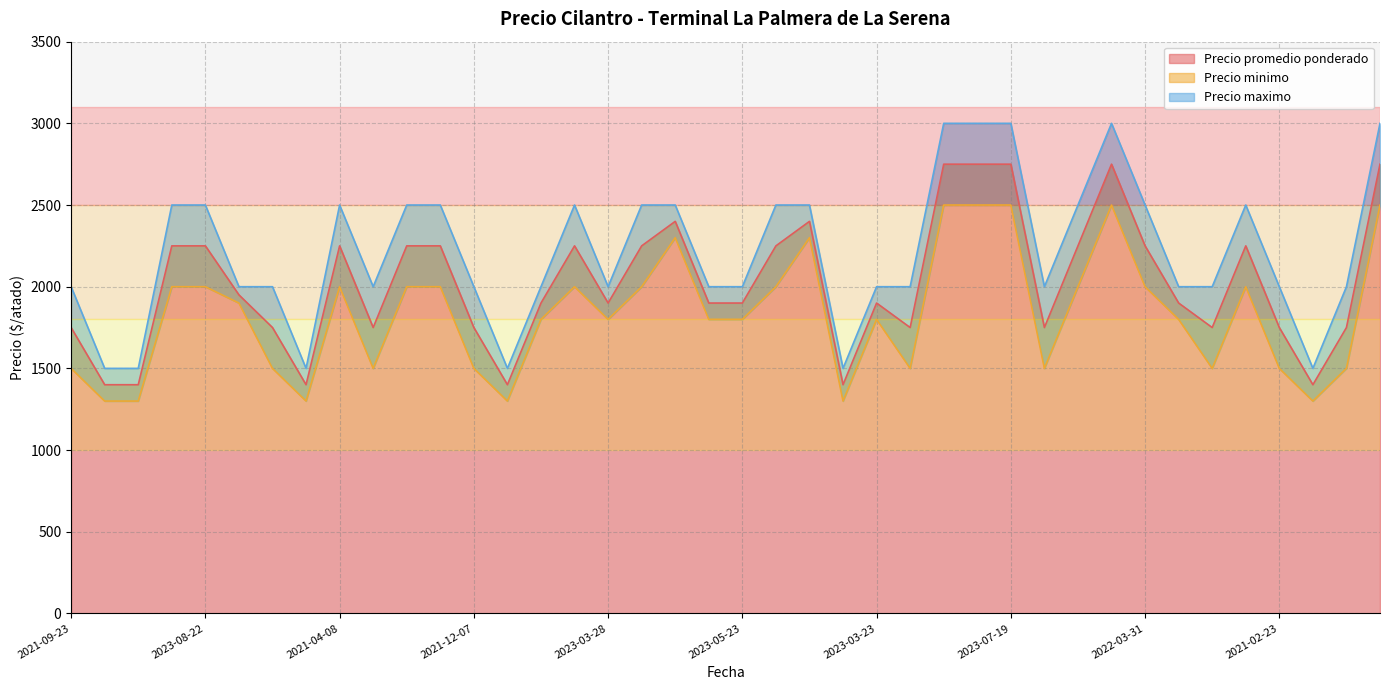

List the labels in order of Precio minimo value, largest first.

2022-03-10, 2022-01-25, 2023-07-19, 2023-07-25, 2022-03-08, 2022-02-17, 2021-12-28, 2023-04-25, 2023-08-22, 2021-04-08, 2023-05-04, 2021-12-23, 2023-04-20, 2021-03-04, 2023-08-31, 2023-04-18, 2022-03-31, 2022-07-19, 2023-04-06, 2023-04-13, 2023-03-28, 2023-06-08, 2023-05-23, 2023-03-23, 2023-05-25, 2021-09-23, 2022-11-08, 2021-11-23, 2021-12-07, 2021-02-25, 2021-02-18, 2022-10-25, 2021-02-23, 2022-05-24, 2021-01-14, 2021-04-27, 2021-01-26, 2021-11-11, 2022-06-28, 2021-11-04